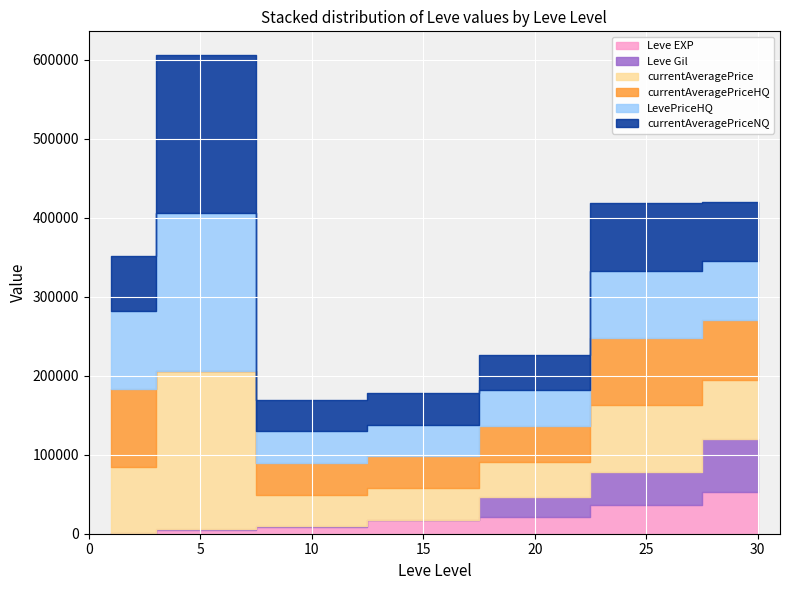

Is it true that currentAveragePrice equals 130654 at 5?

False